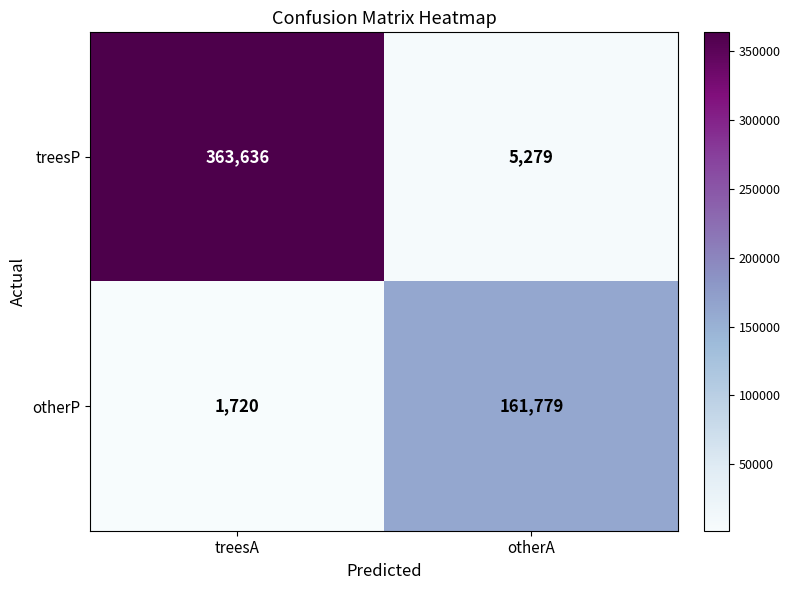

Between treesA and otherA, which series saw the biggest shift?

treesP